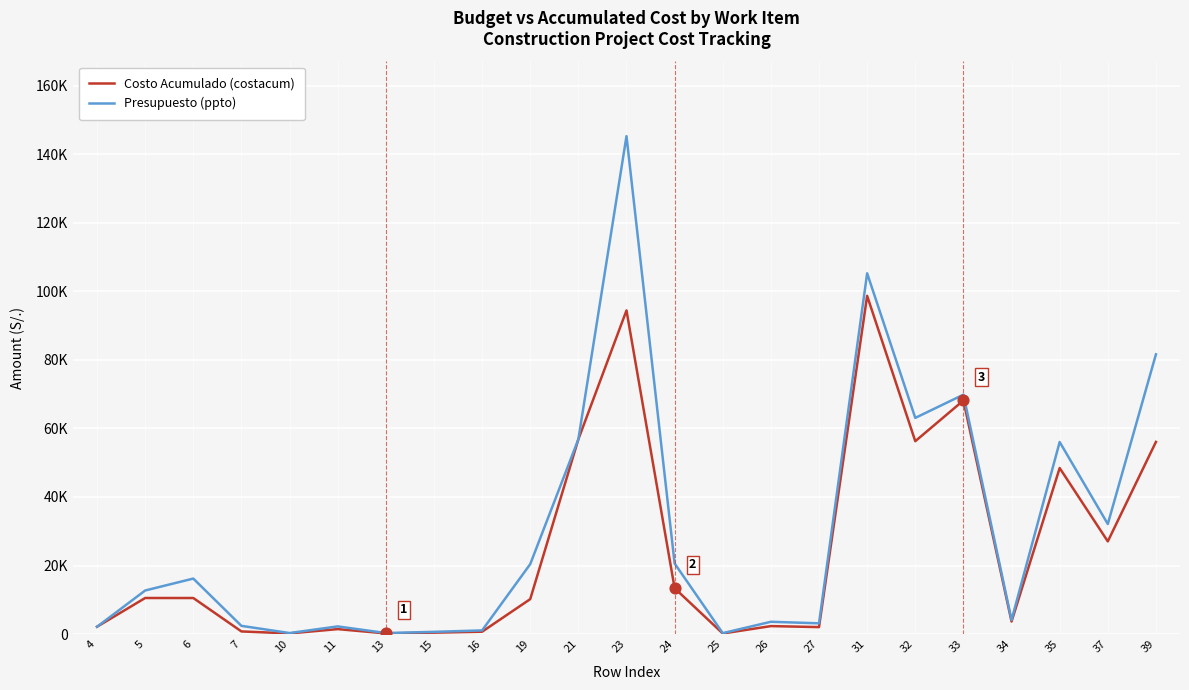

Which series has the largest total across all categories?

Presupuesto (ppto)